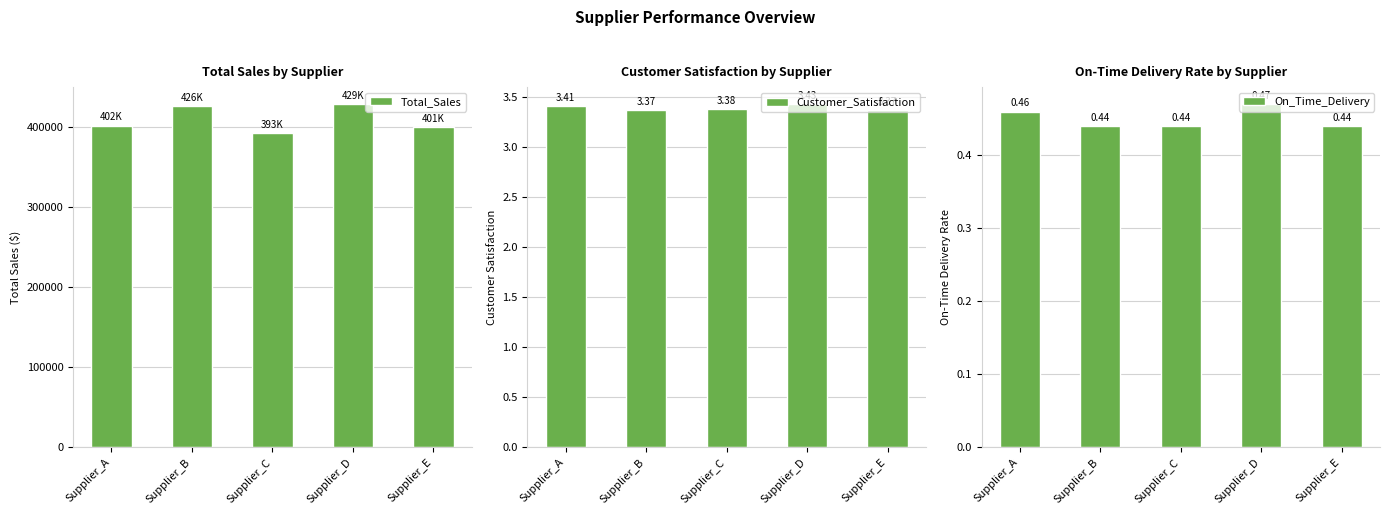

Is the value of Customer_Satisfaction at Supplier_C greater than the value of On_Time_Delivery at Supplier_D?

Yes